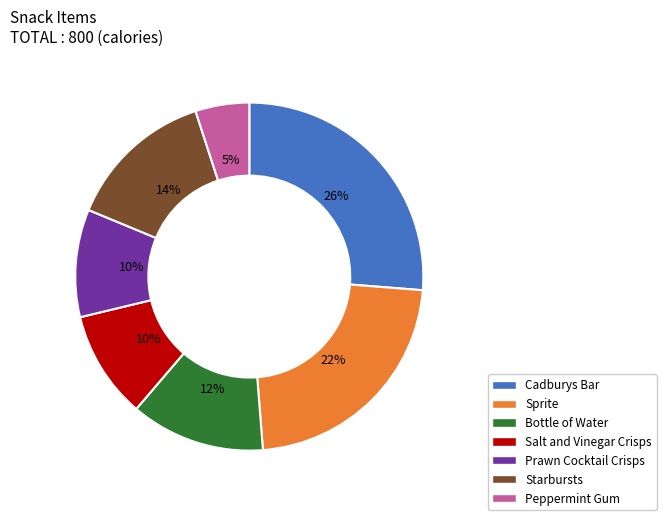

Which slice is the smallest?

Peppermint Gum